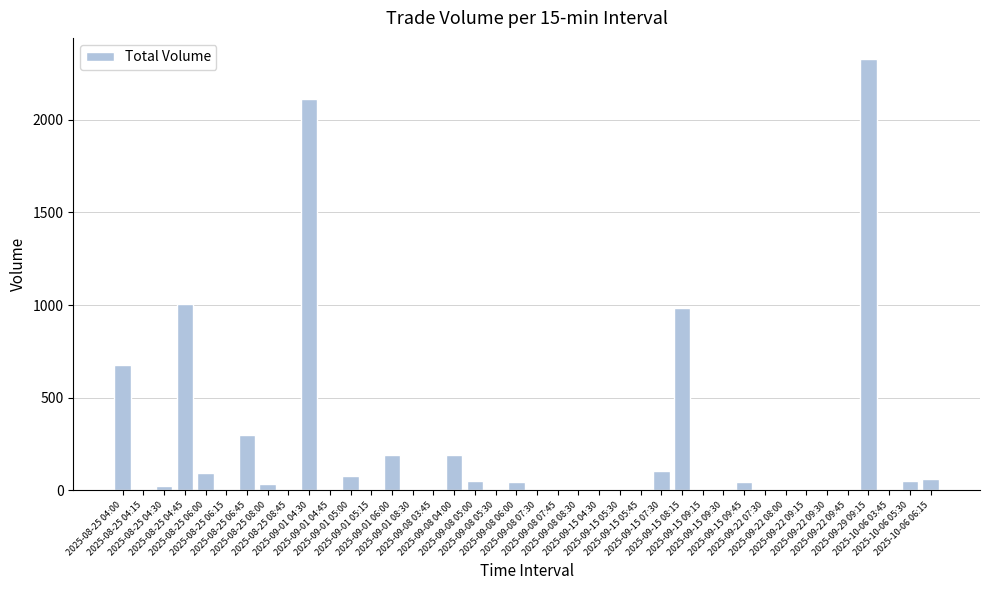

How many series are shown in this chart?

1